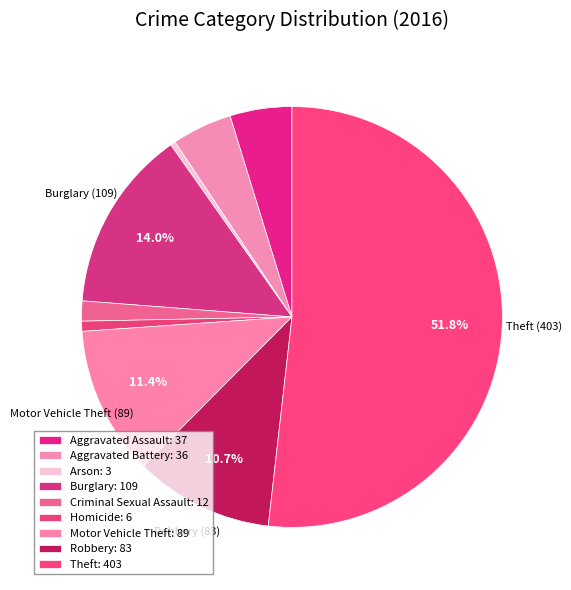

What is the total percentage of Theft and Homicide?

52.6%